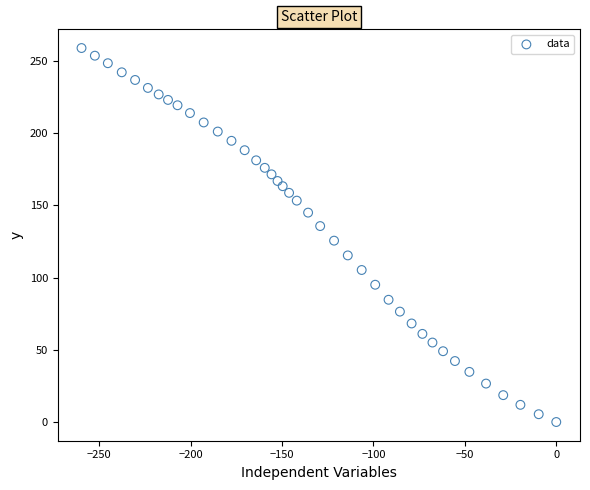

What is the range of X values (max minus min)?

259.6